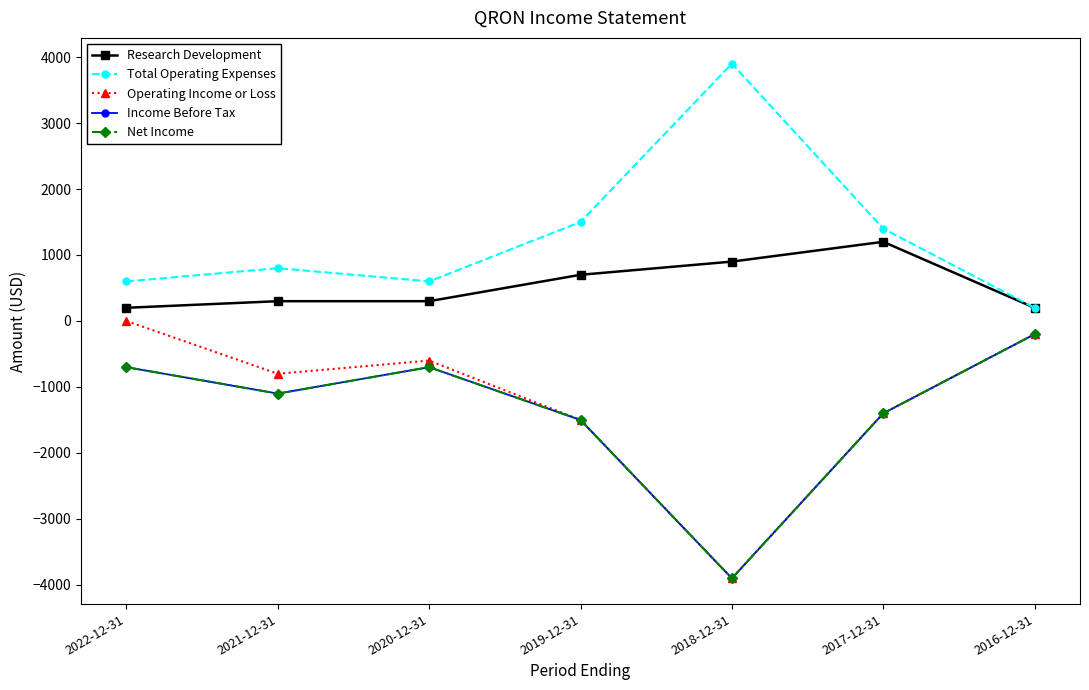

Reading left to right, transcribe all the data shown in this chart.

Research Development: 200	300	300	700	900	1200	200
Total Operating Expenses: 600	800	600	1500	3900	1400	200
Operating Income or Loss: 0	-800	-600	-1500	-3900	-1400	-200
Income Before Tax: -700	-1100	-700	-1500	-3900	-1400	-200
Net Income: -700	-1100	-700	-1500	-3900	-1400	-200